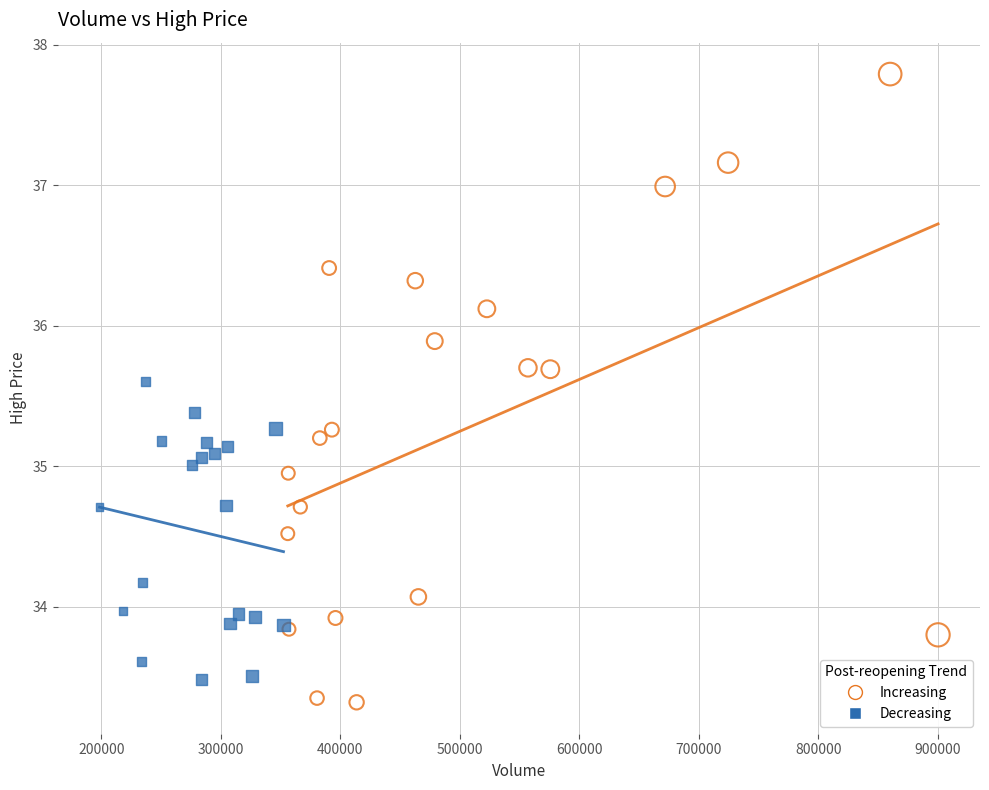

Which series contains the highest Y value?

Increasing